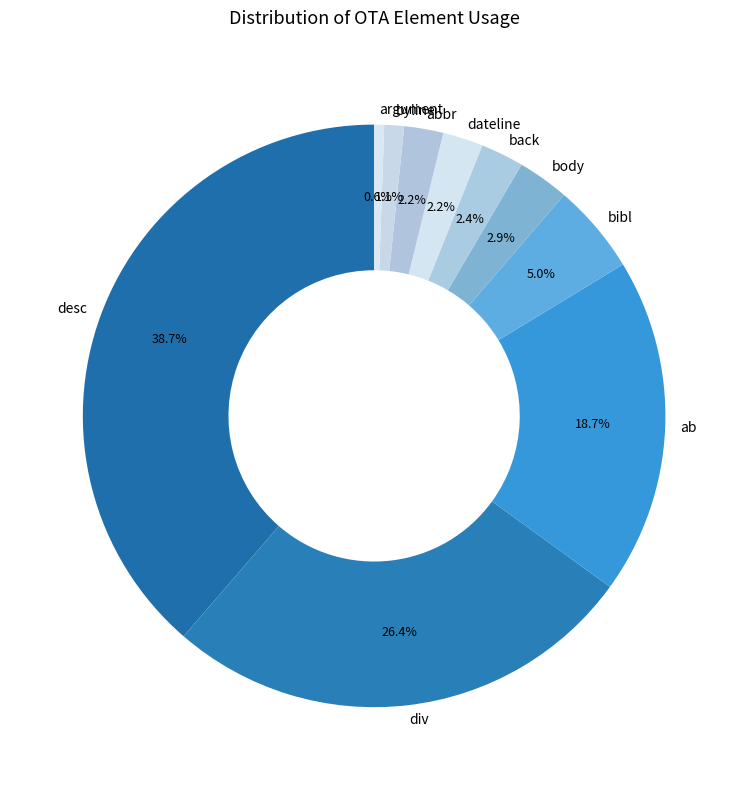

Is there any slice that represents more than half of the pie?

No